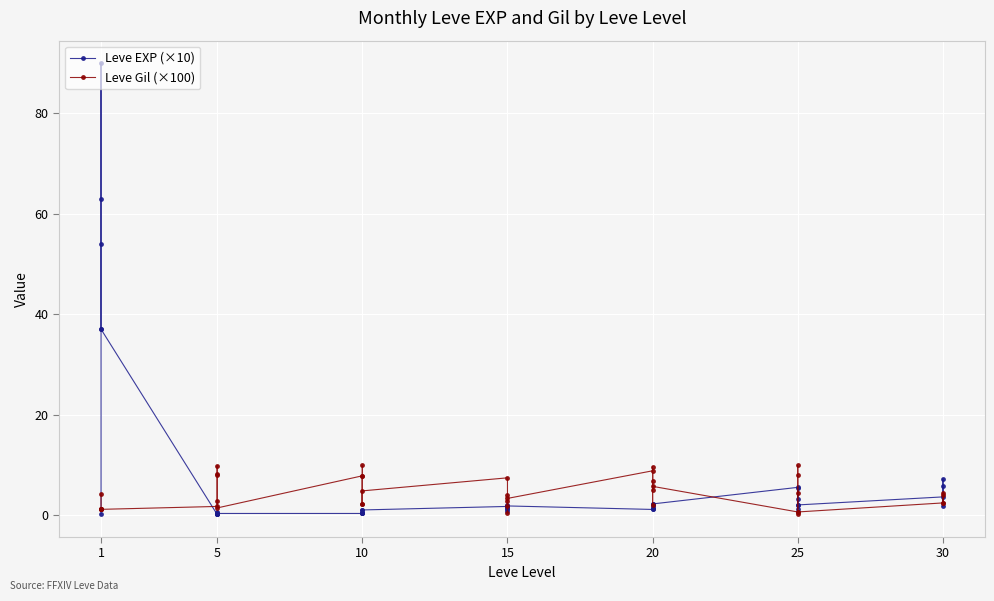

Is it true that Leve EXP (×10) equals 0.1 at 5?

True